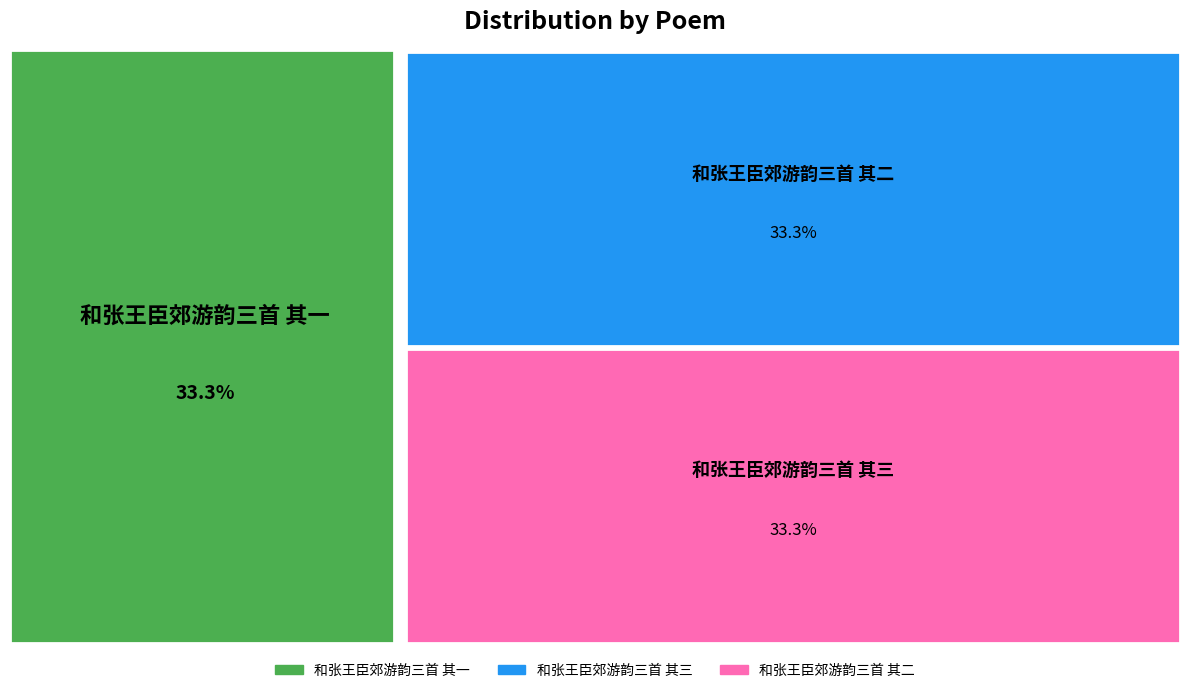

Rank the categories by value from highest to lowest.

和张王臣郊游韵三首 其一, 和张王臣郊游韵三首 其二, 和张王臣郊游韵三首 其三